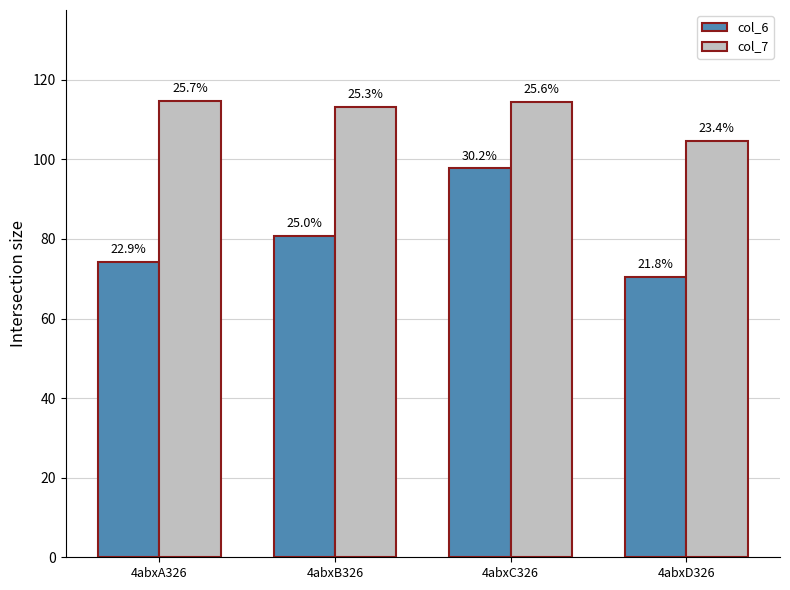

How many bars are there in each group?

2